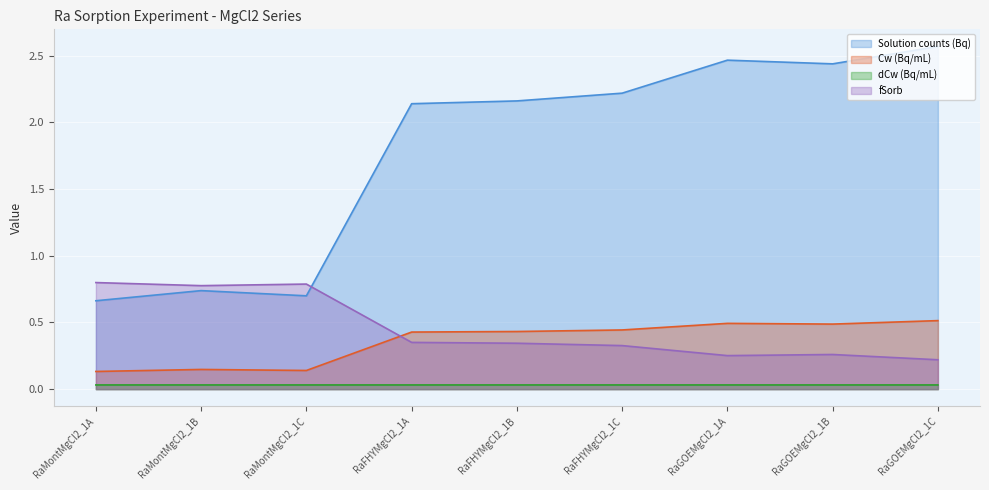

True or false: dCw (Bq/mL) and Solution counts (Bq) cross at least once.

False